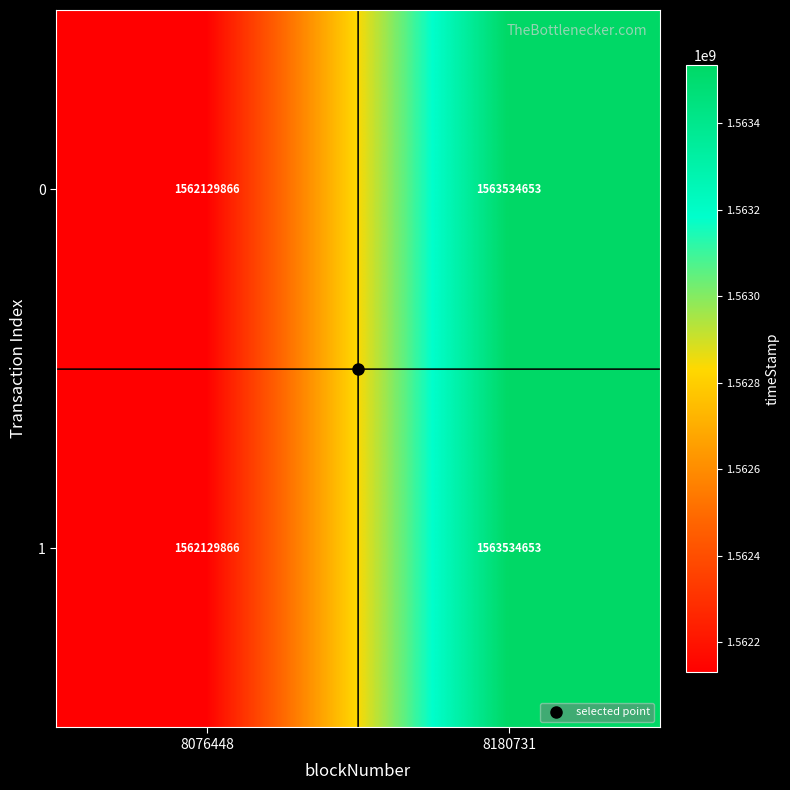

At which category is the sum across all series the highest?

8180731